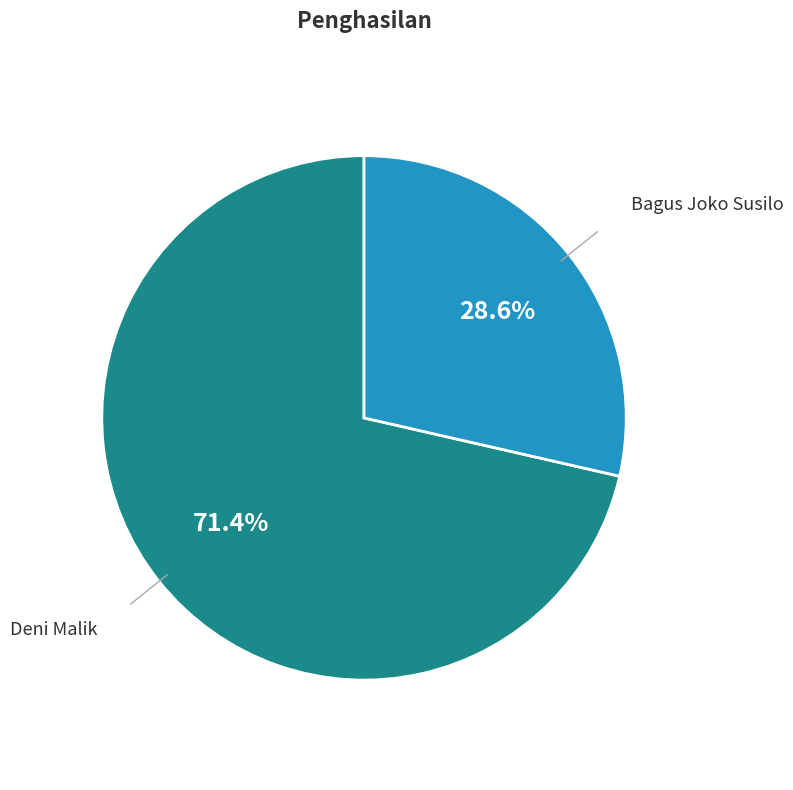

Is there any slice that represents more than half of the pie?

Yes